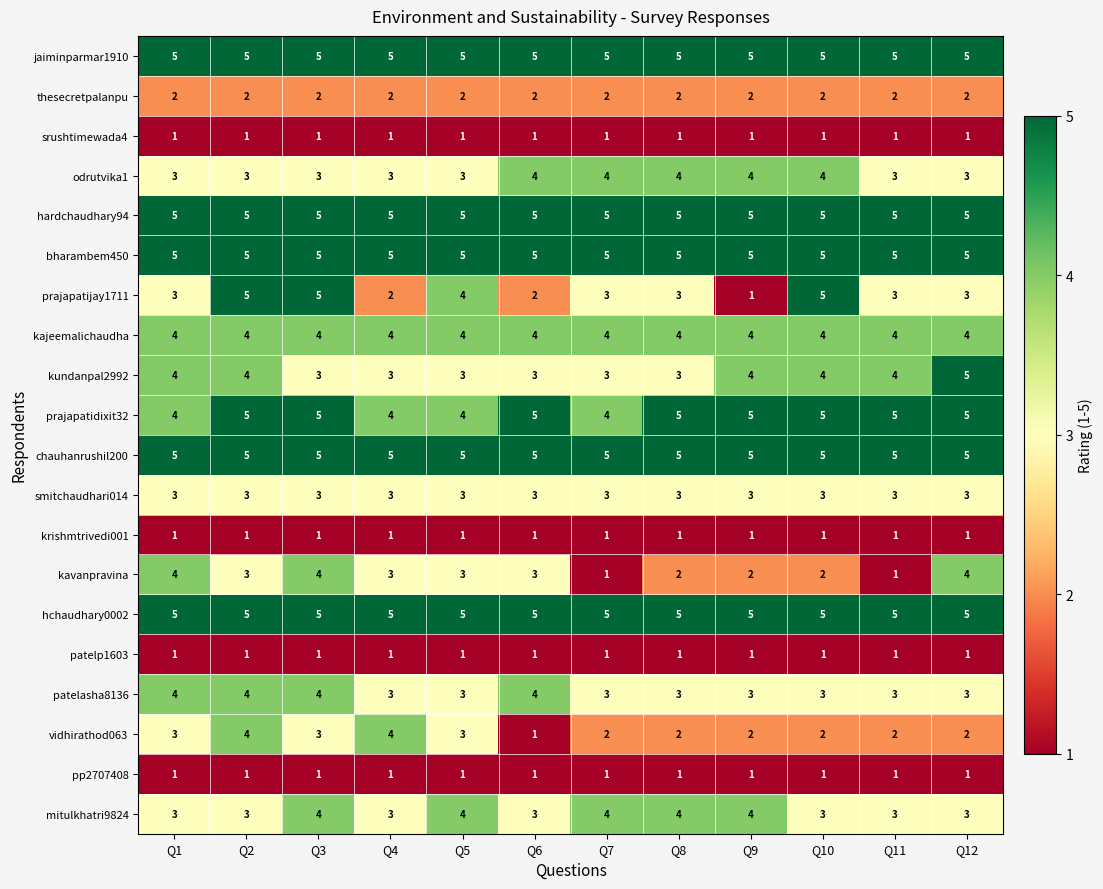

The value of vidhirathod063 at Q2 is 4. True or false?

True